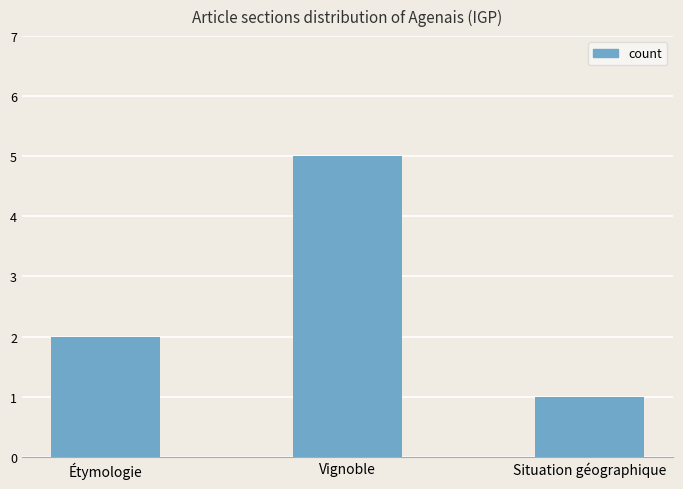

What is the label of the 1st bar from the right?

Situation géographique